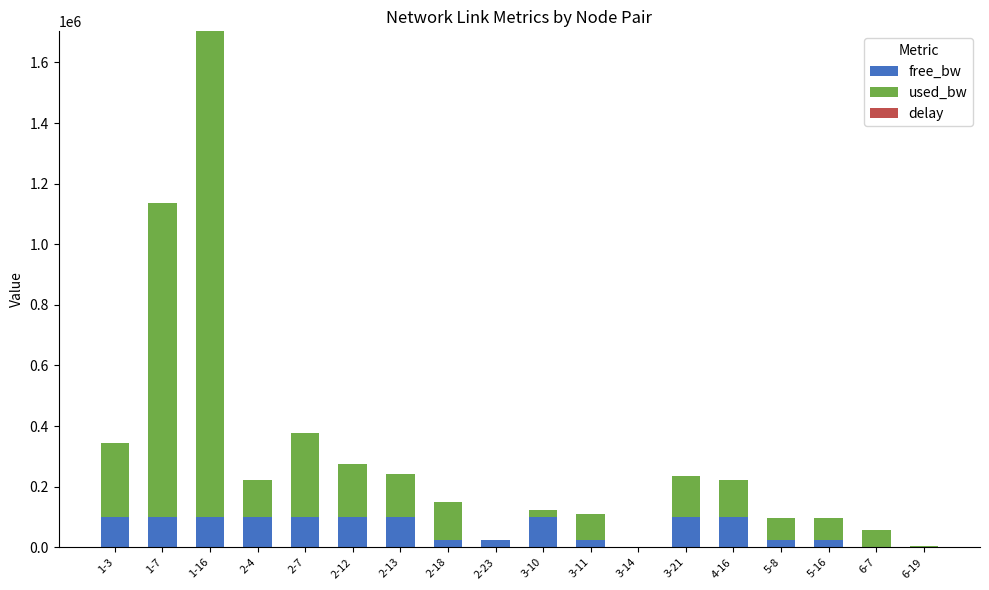

What is the highest value of the free_bw series?

99975.9